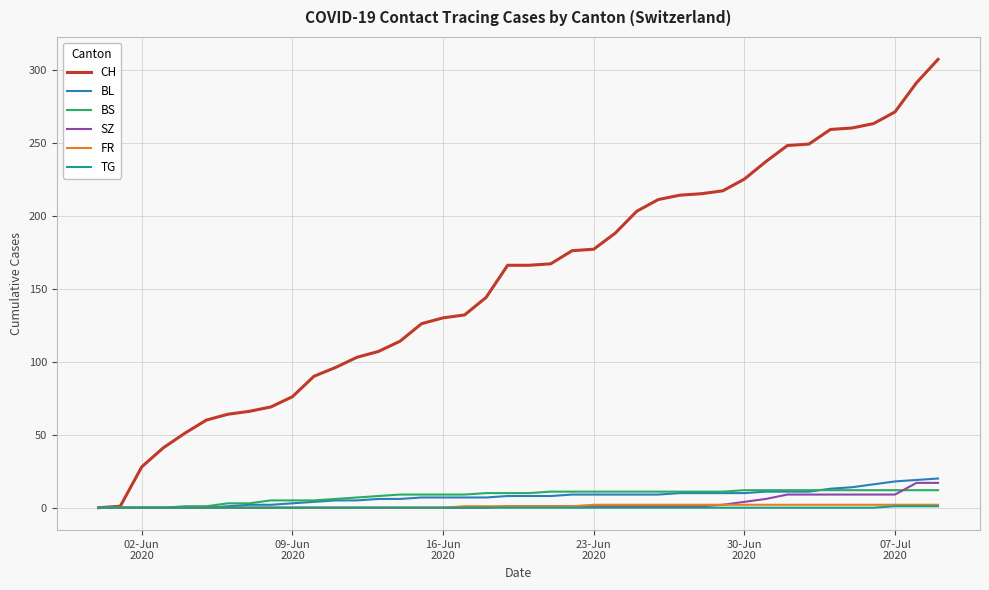

What is the maximum value shown in the chart?

307